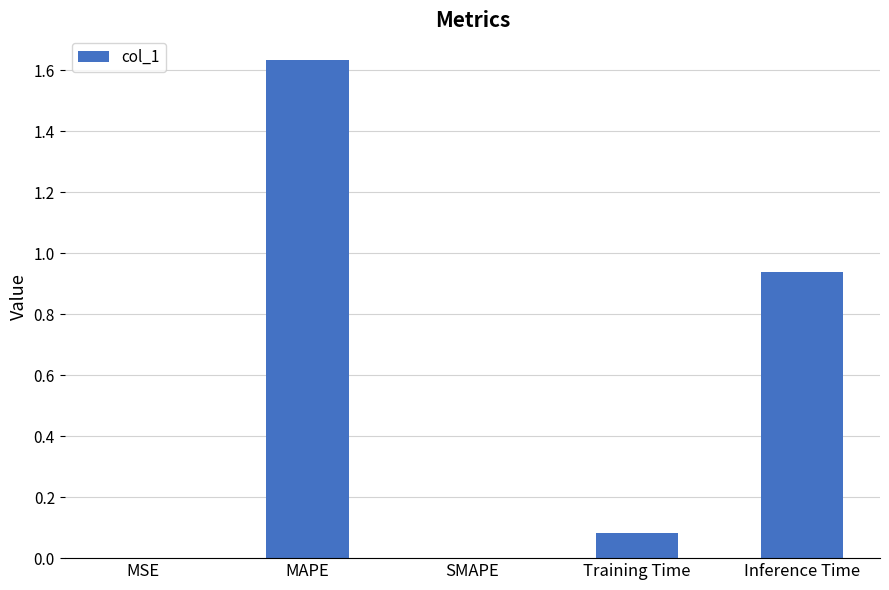

At which category does the chart reach its peak across all series?

MAPE